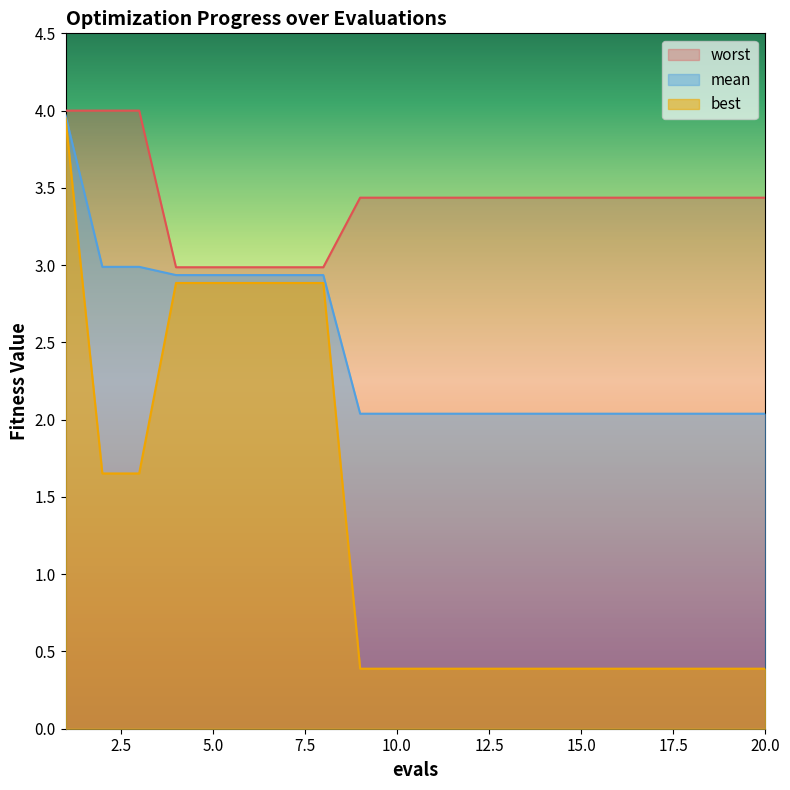

Reading left to right, what are all the values shown in this chart?

mean: 4.0	3.0	3.0	2.9	2.9	2.9	2.9	2.9	2.0	2.0	2.0	2.0	2.0	2.0	2.0	2.0	2.0	2.0	2.0	2.0
best: 4.0	1.7	1.7	2.9	2.9	2.9	2.9	2.9	0.4	0.4	0.4	0.4	0.4	0.4	0.4	0.4	0.4	0.4	0.4	0.4
worst: 4.0	4.0	4.0	3.0	3.0	3.0	3.0	3.0	3.4	3.4	3.4	3.4	3.4	3.4	3.4	3.4	3.4	3.4	3.4	3.4